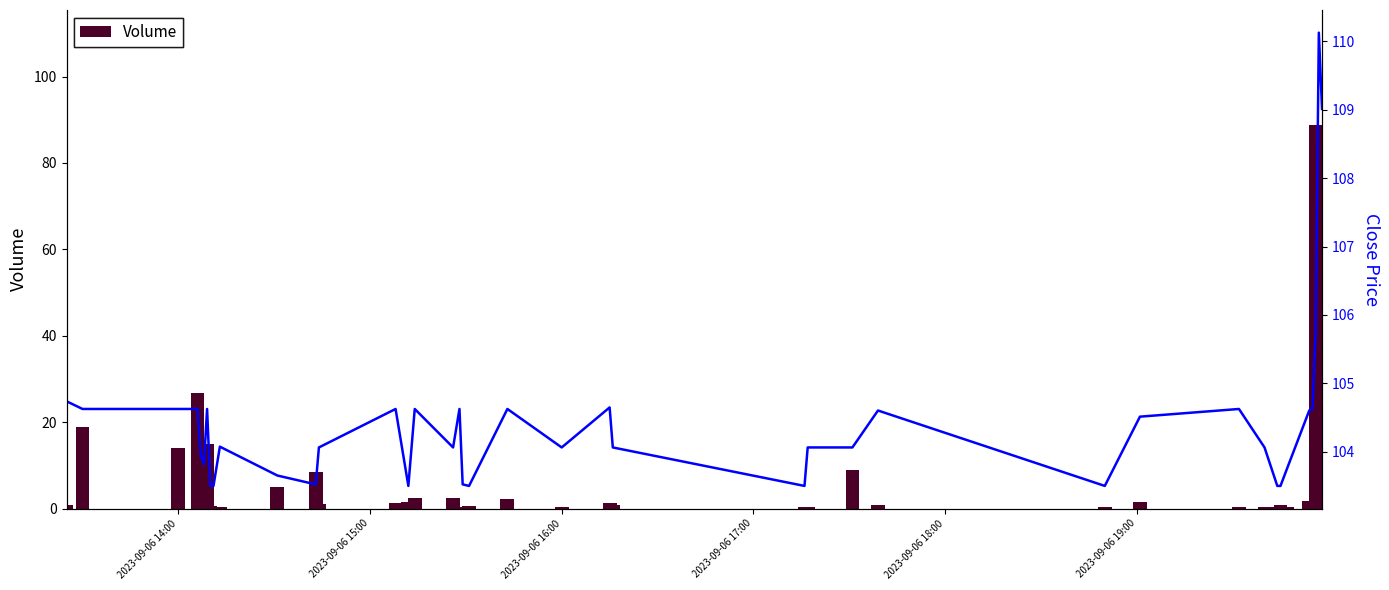

Count the number of data series in this chart.

2